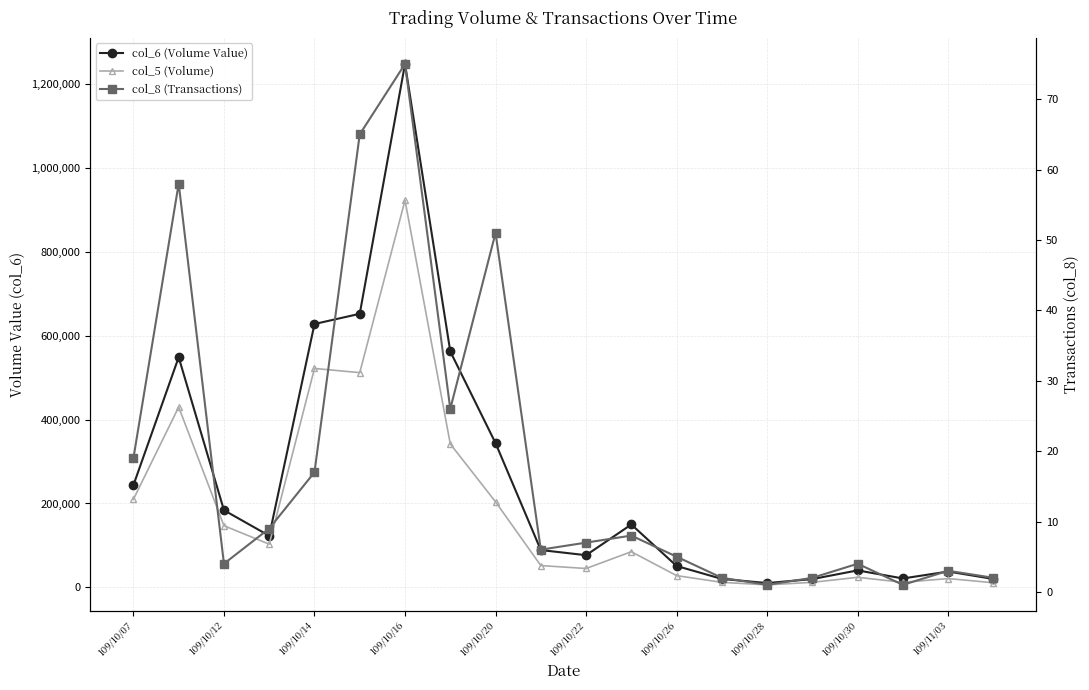

Which series has the largest total across all categories?

col_6 (Volume Value)